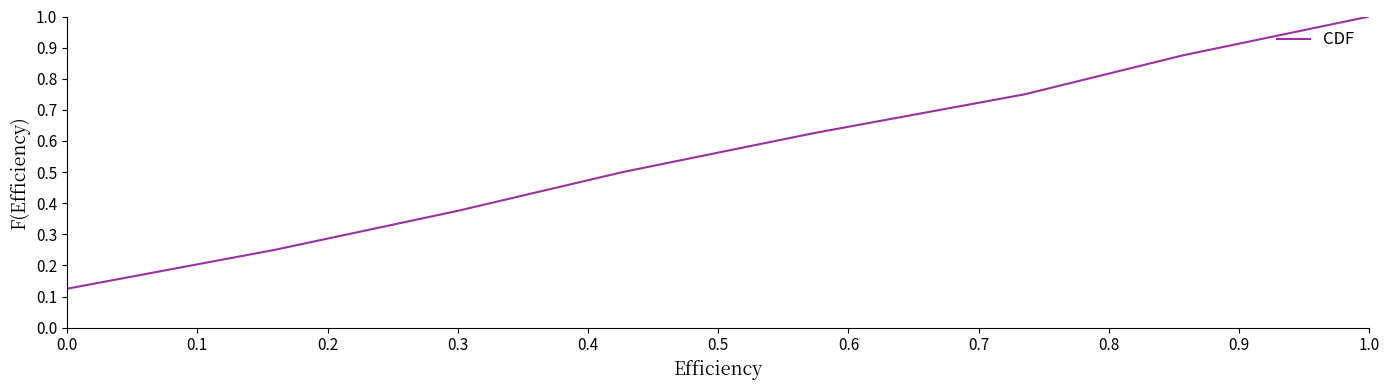

What is the sum of all values?

4.5